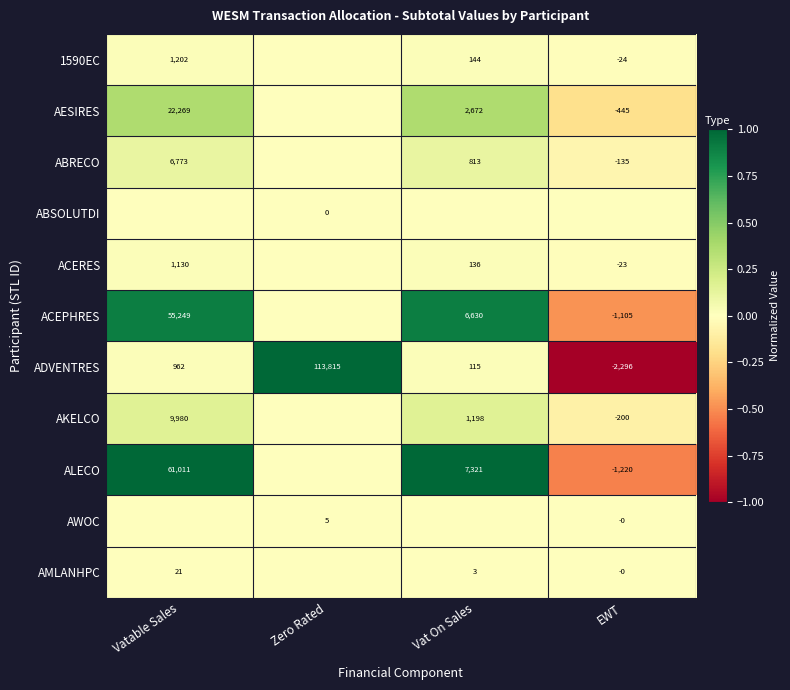

Is the value of ACEPHRES at Vatable Sales greater than the value of ABRECO at Vatable Sales?

Yes